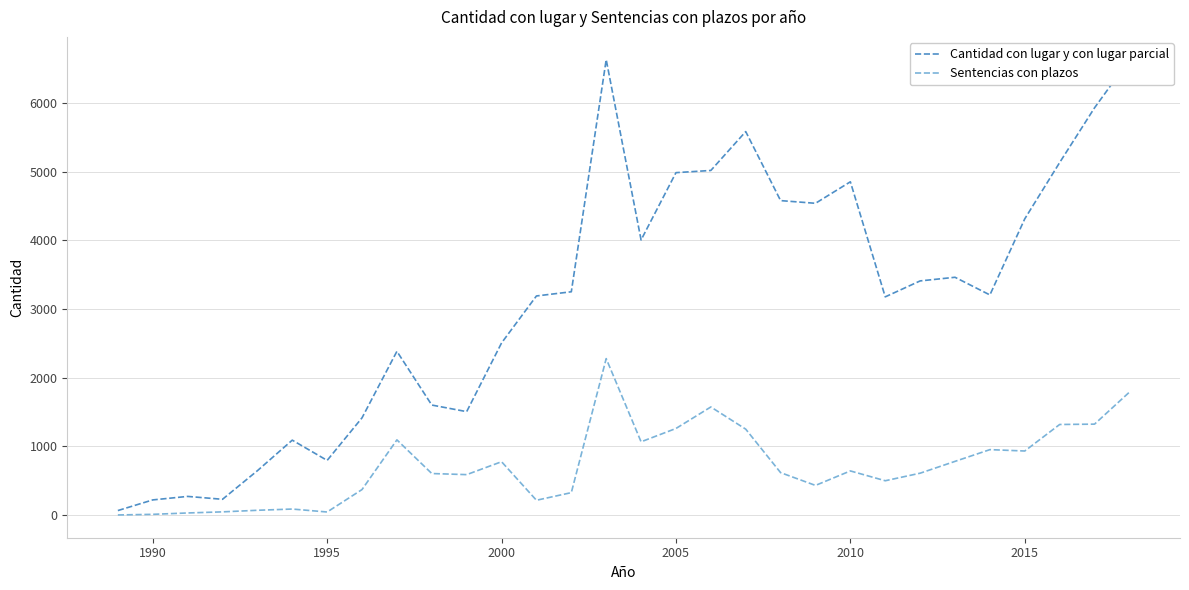

Is this an area chart (filled region under the line)?

No